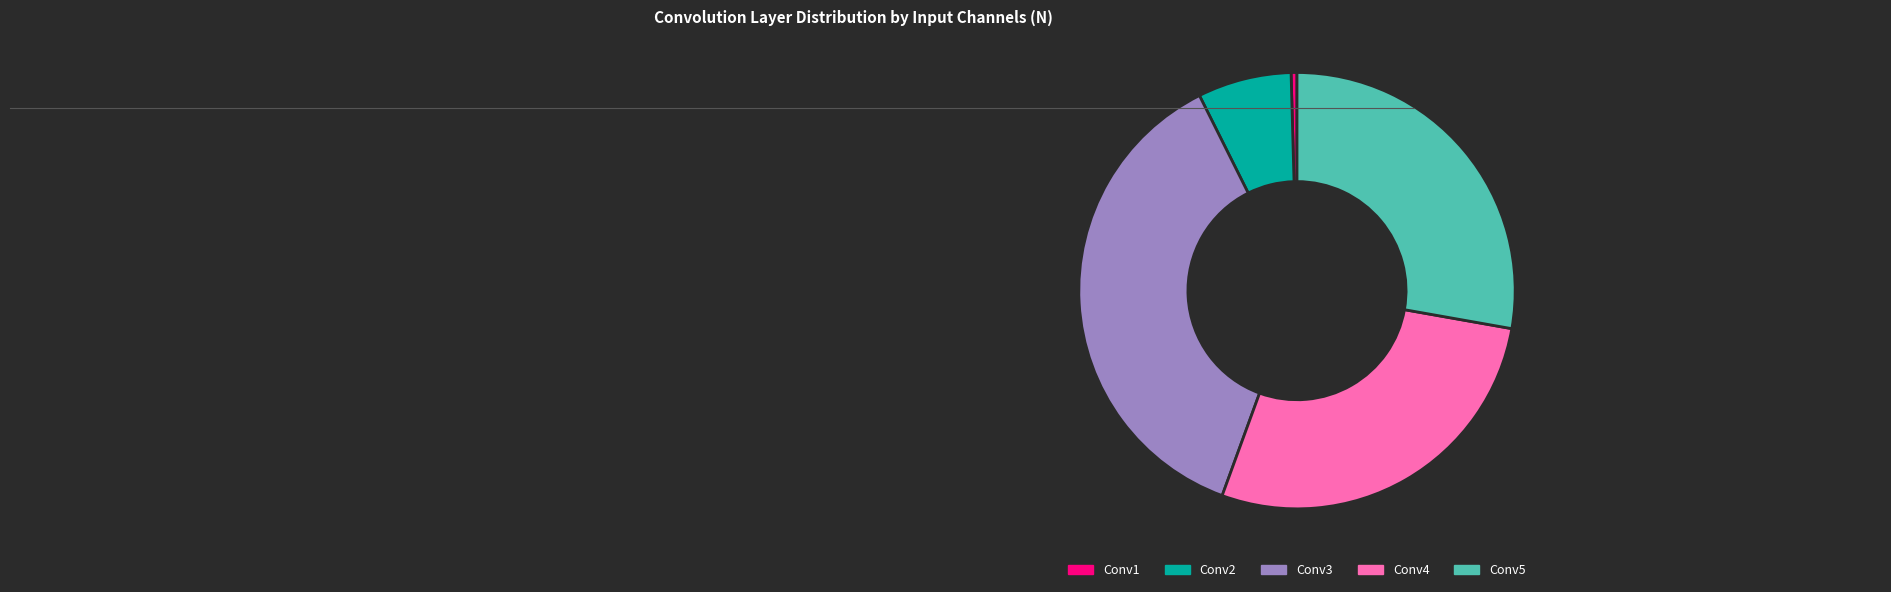

Combined, do Conv1 and Conv3 account for over 50%?

No